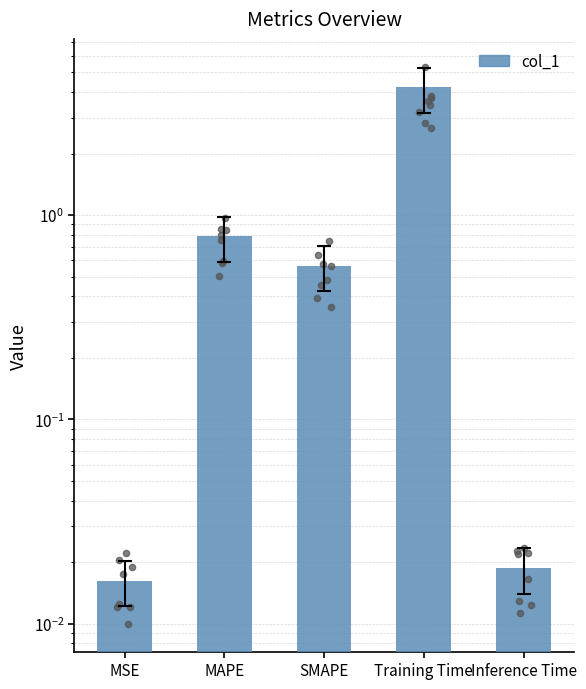

What is the change in value from SMAPE to Training Time?

+3.7